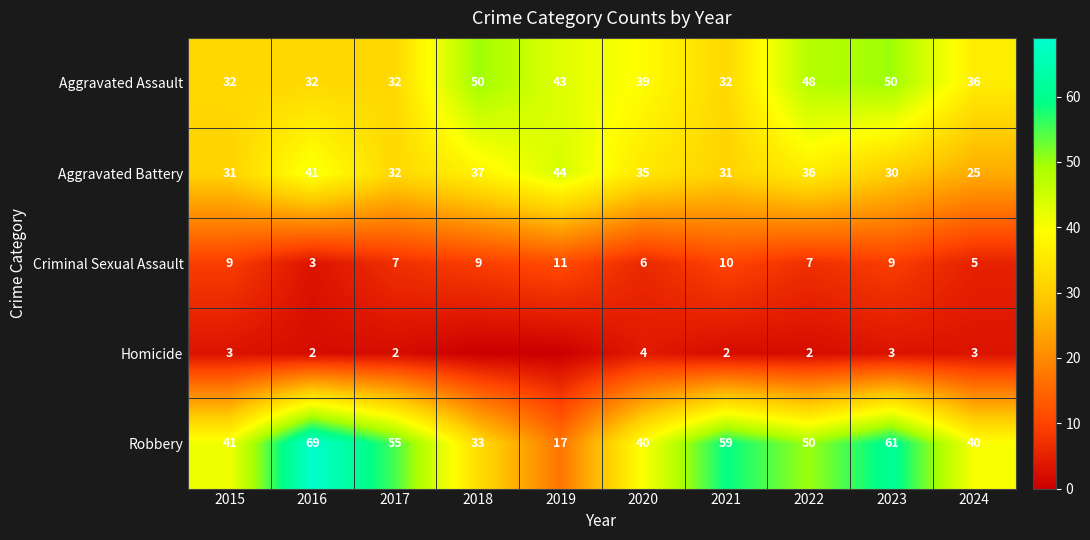

How many data points in Aggravated Assault are less than 39?

5